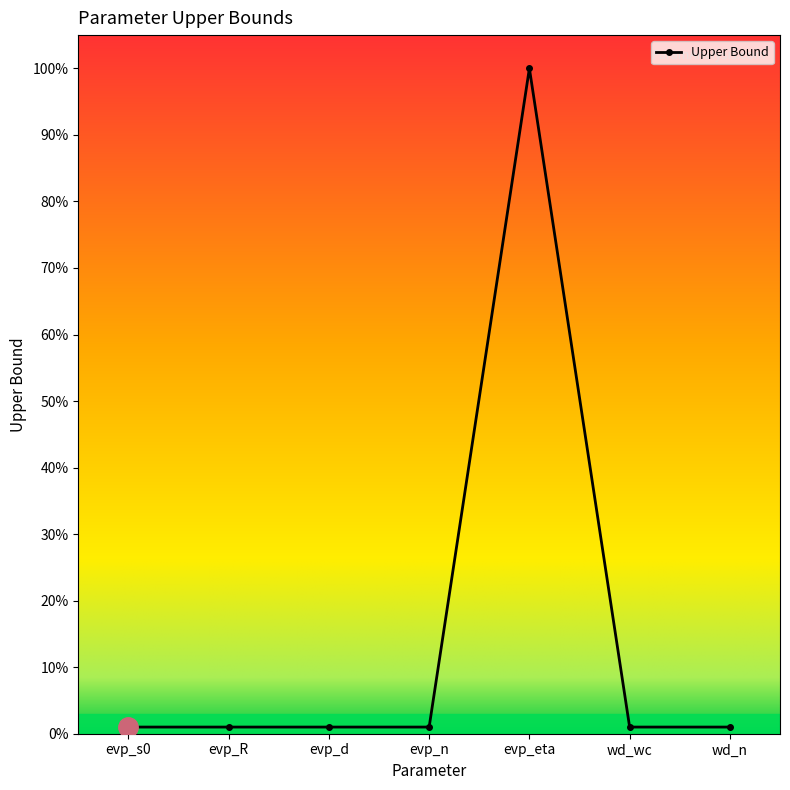

Is it true that the value at wd_n is 61?

False